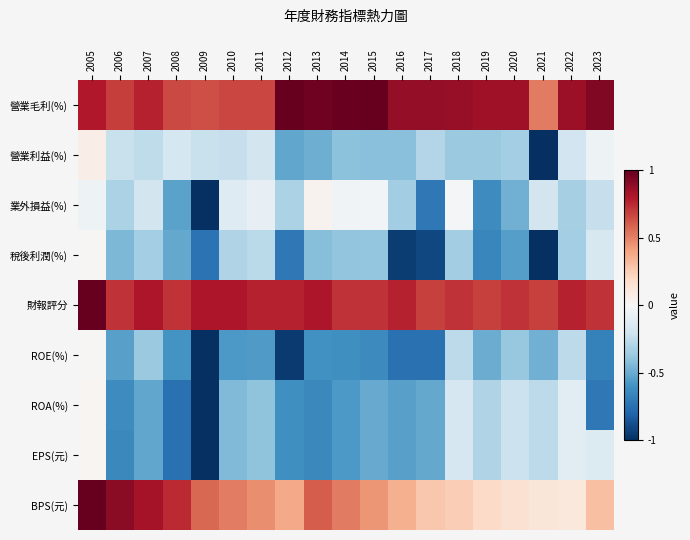

Which series has the largest total across all categories?

營業毛利(%)